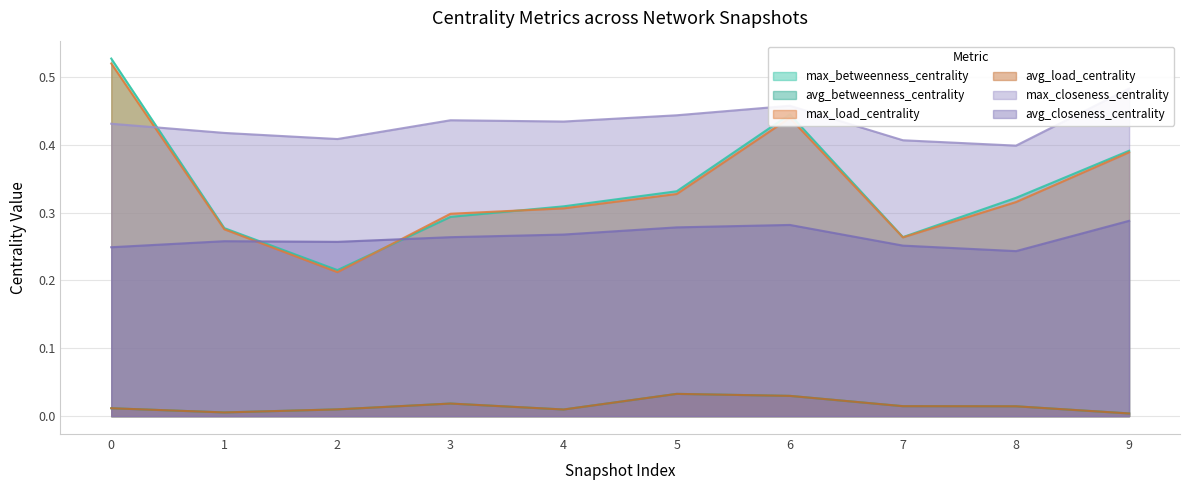

In avg_closeness_centrality, how many points are lower than both neighbors (excluding endpoints)?

2